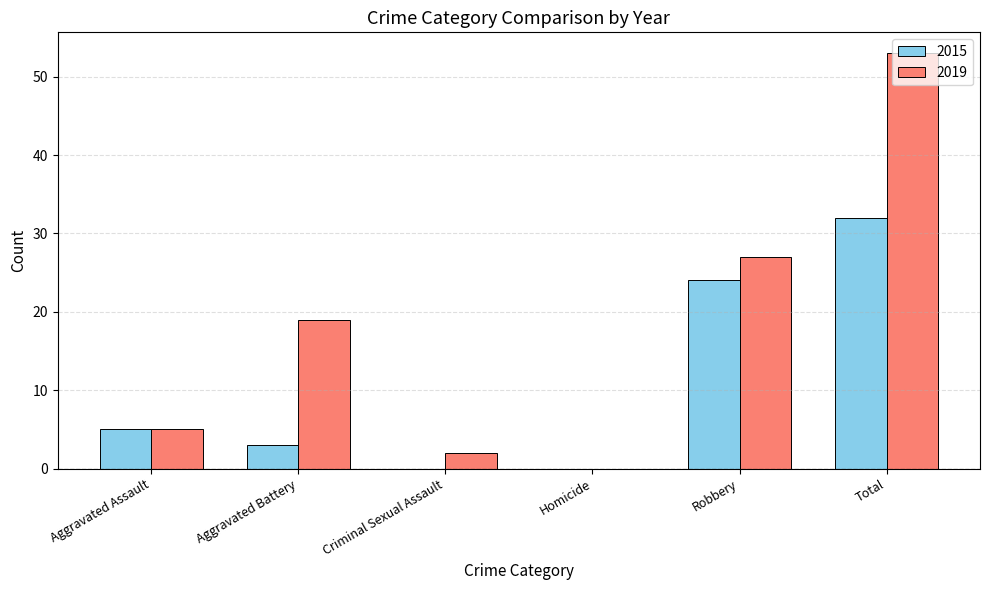

How many positive values does the 2019 series have?

5